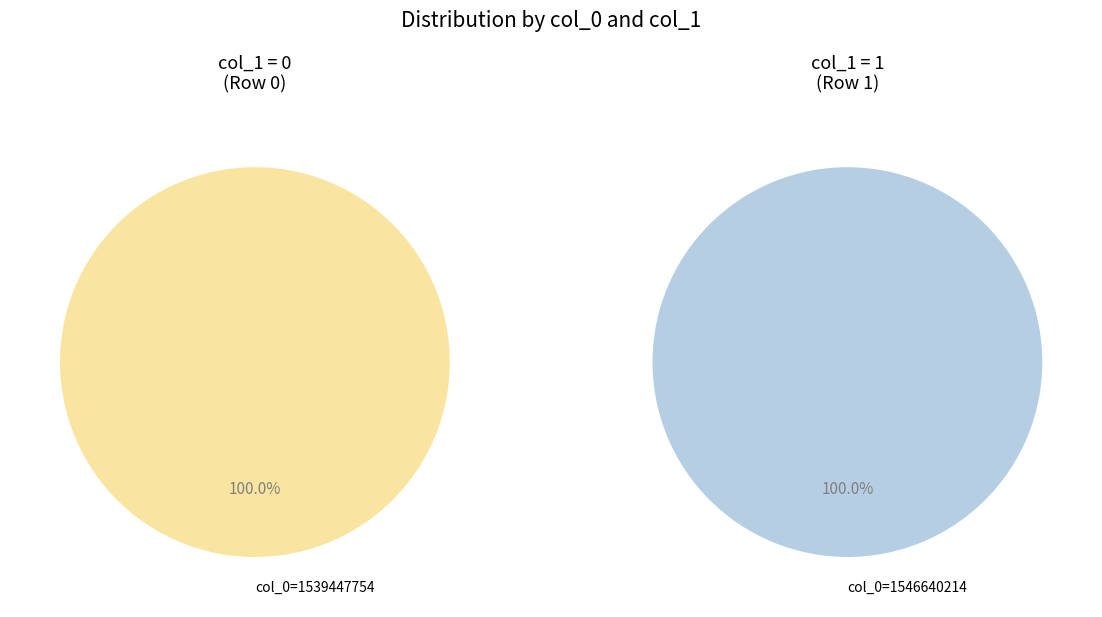

Does 1546640214 represent more than half of the total?

Yes